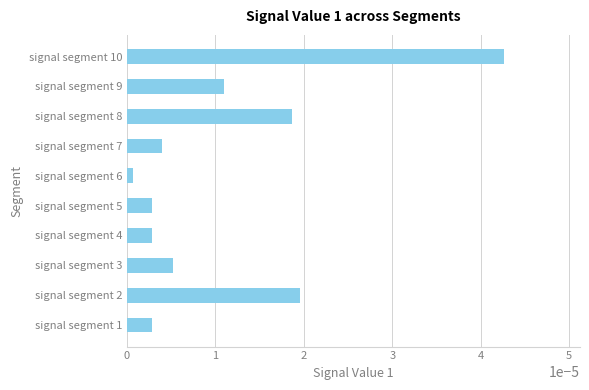

Which label corresponds to the largest value in the chart?

signal segment 10